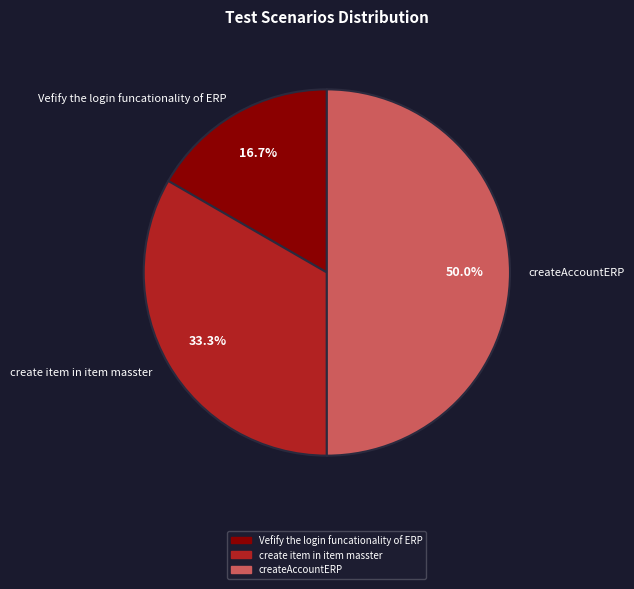

How many slices are in this pie chart?

3